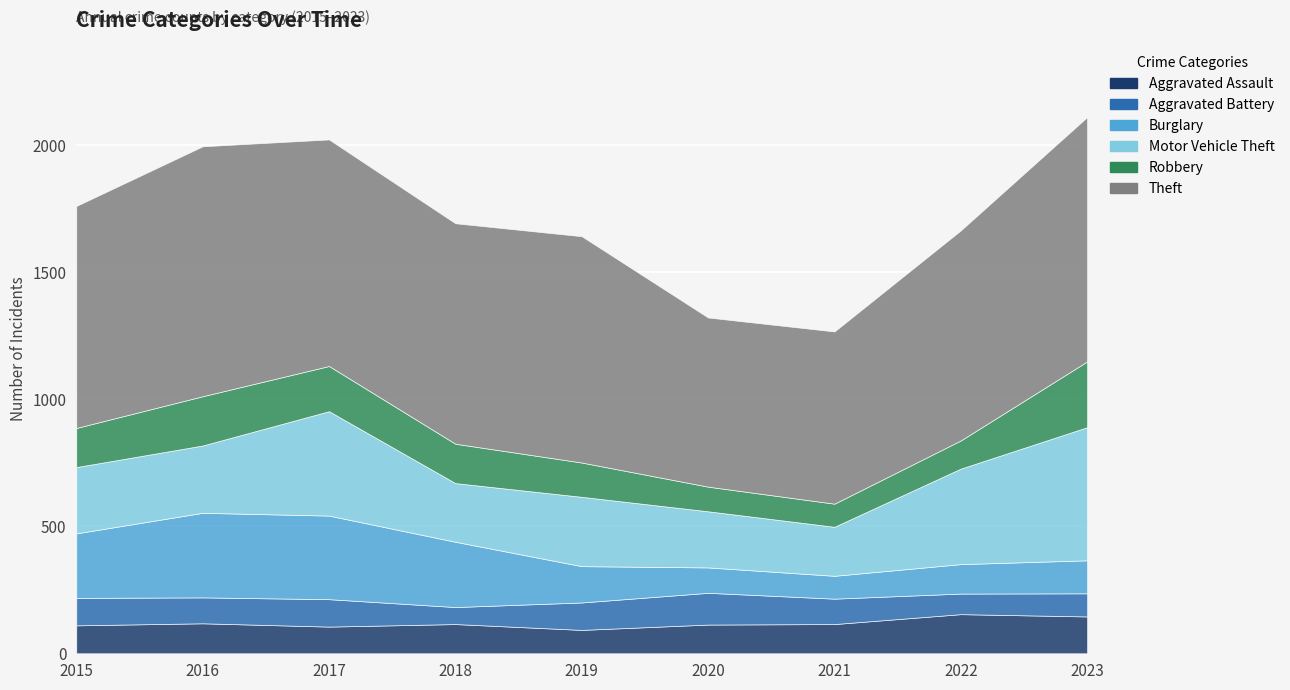

What is the value of the Motor Vehicle Theft point at the 3rd from the left?

411